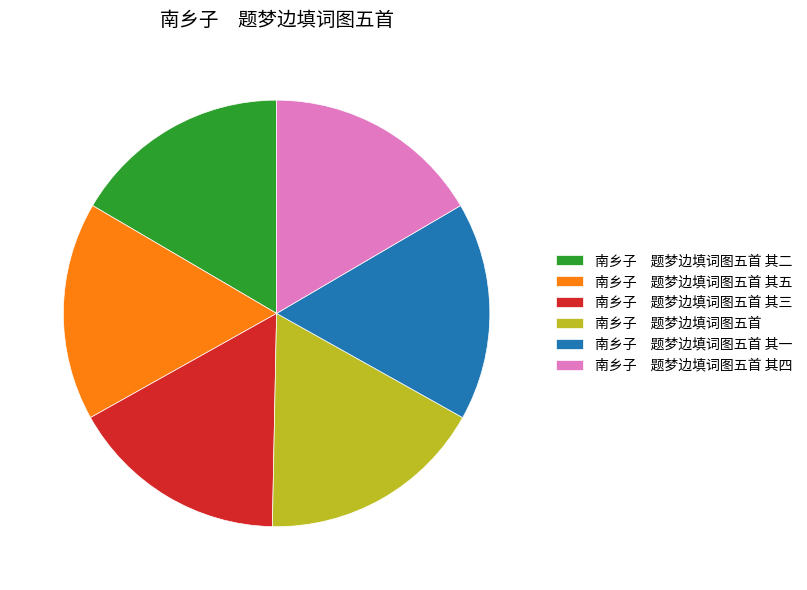

Is the sum of 南乡子 题梦边填词图五首 其三 and 南乡子 题梦边填词图五首 其五 greater than half?

No